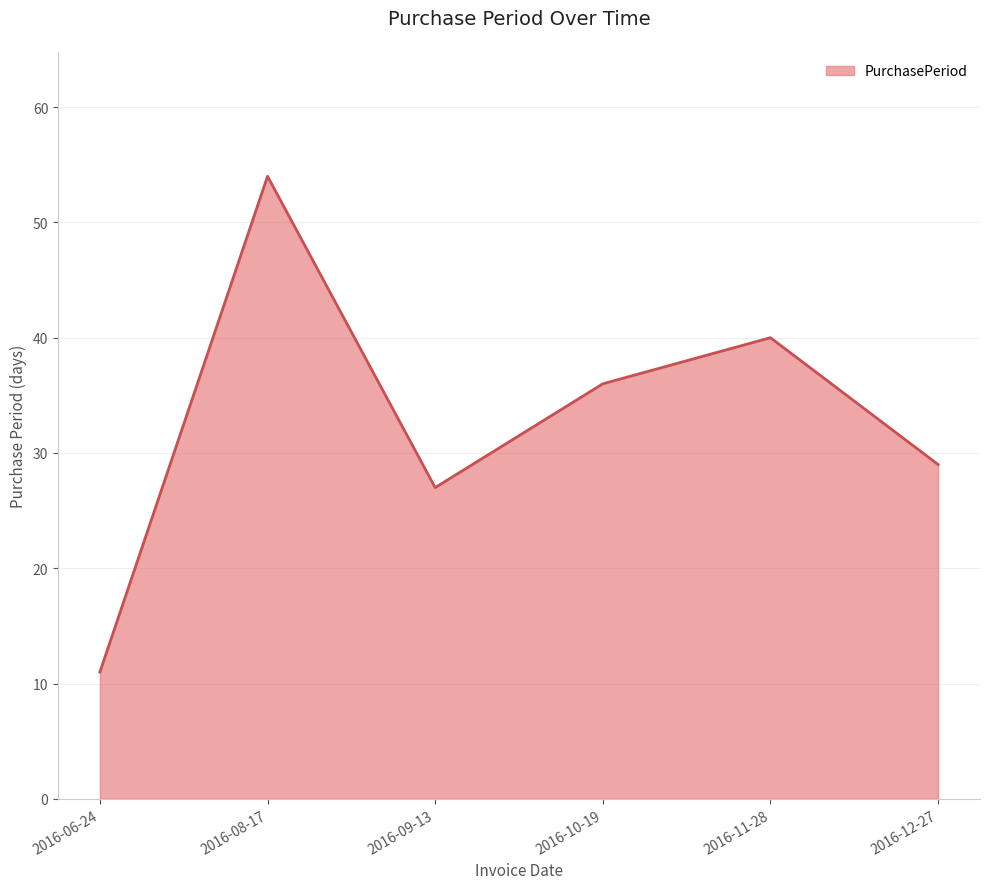

At which label is the value closest to 32?

2016-12-27